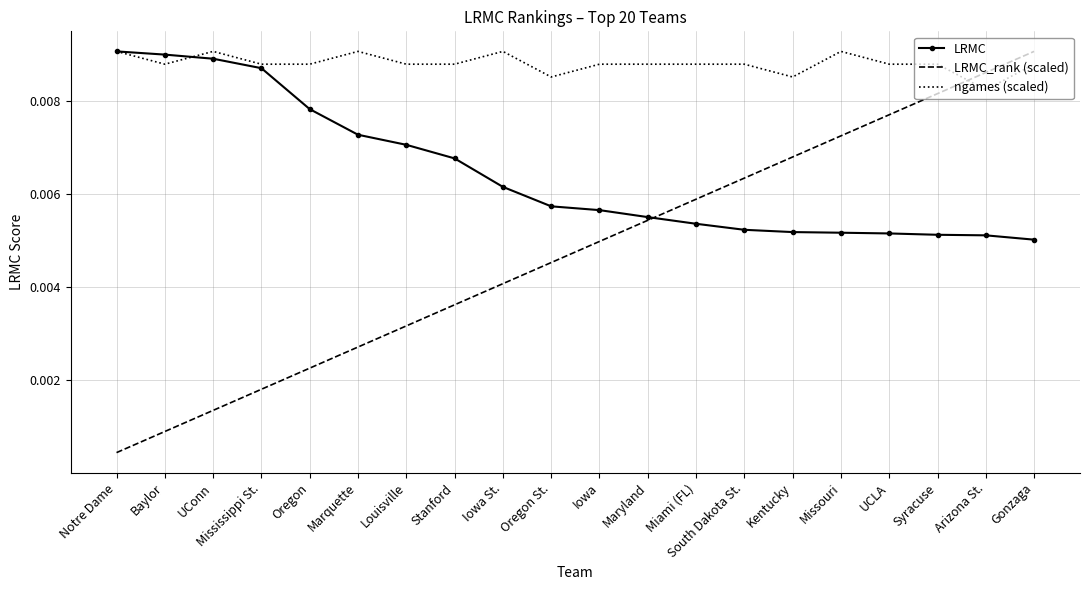

Is the value of LRMC_rank (scaled) at Marquette greater than the value of ngames (scaled) at Kentucky?

No